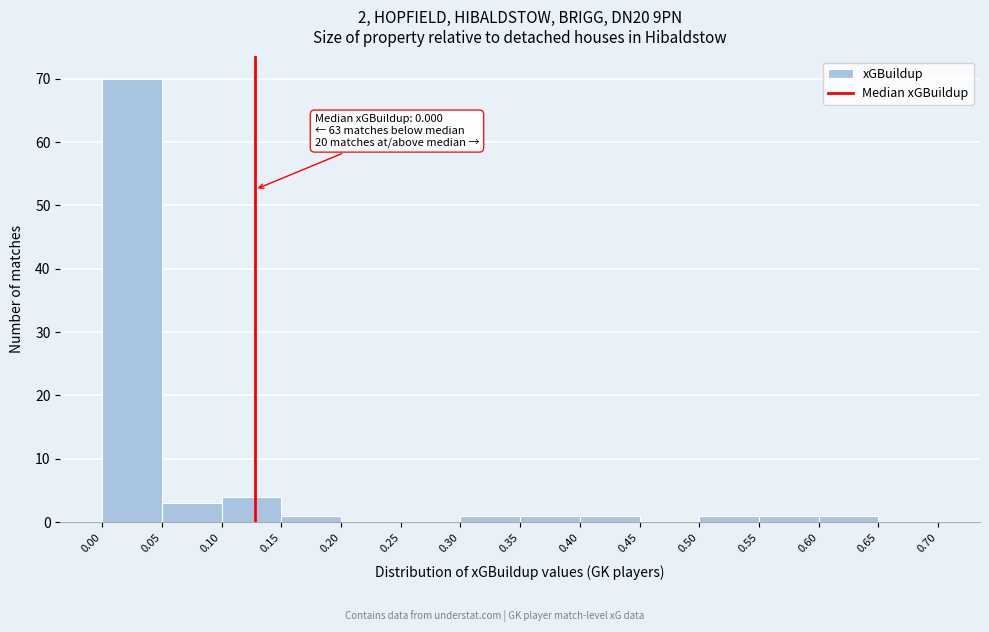

Over which range of the x-axis is the bar tallest?

0.00 to 0.05